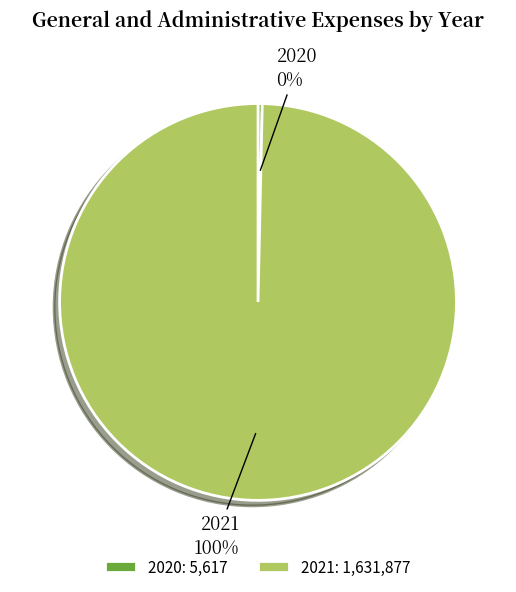

True or false: 2021 accounts for 100% of the total.

True